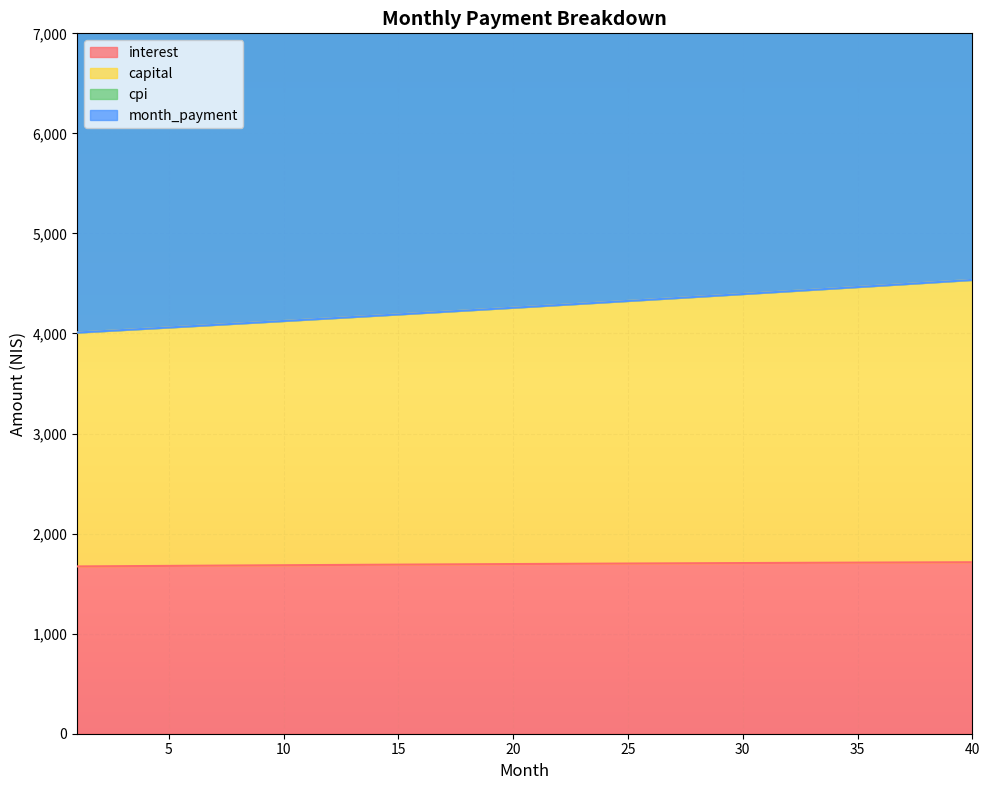

Where is cpi nearest to the value 7481?

21